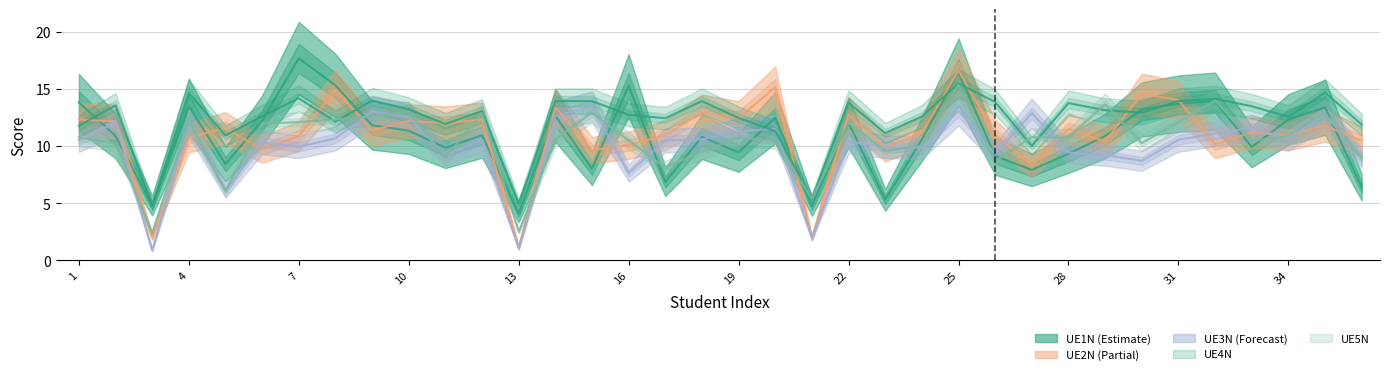

What is the highest value of the UE4N series?

15.5